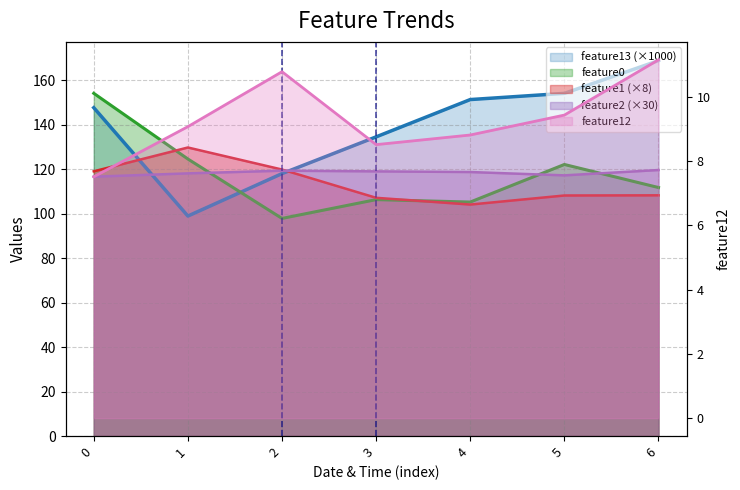

What is the sum of the feature13 values at 5 and 2?

272.3